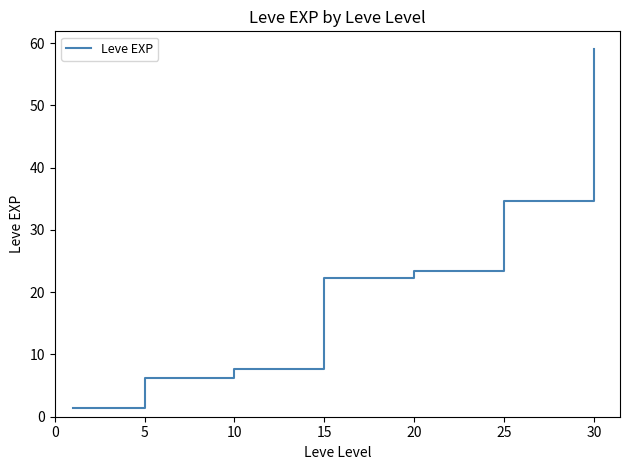

What is the sum of all values?

154.5